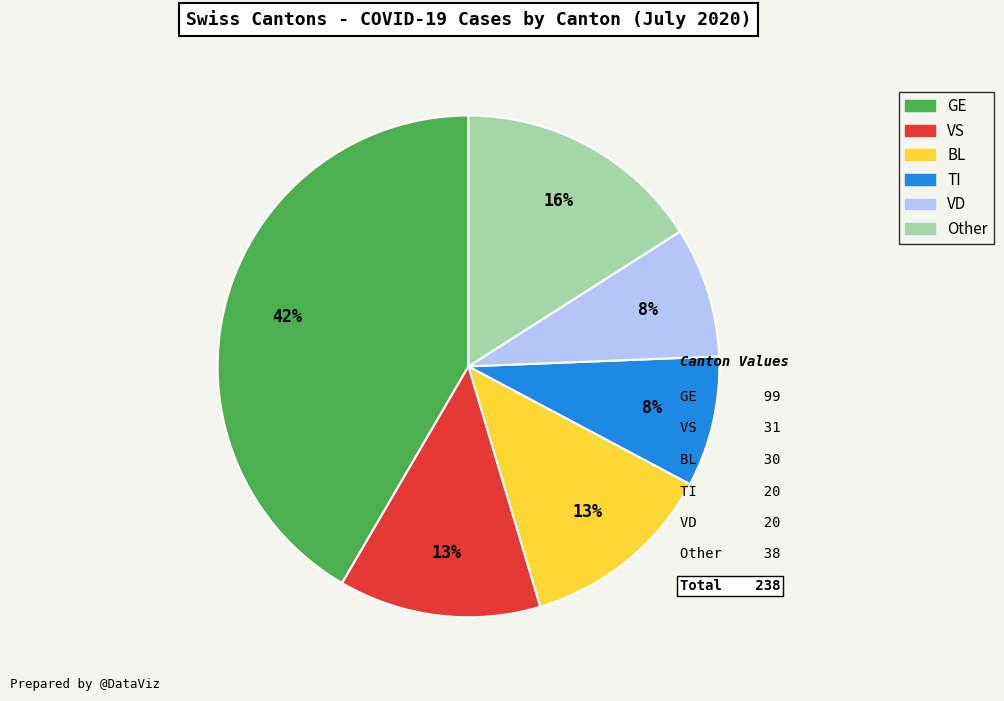

Which category has the biggest portion of the pie?

GE